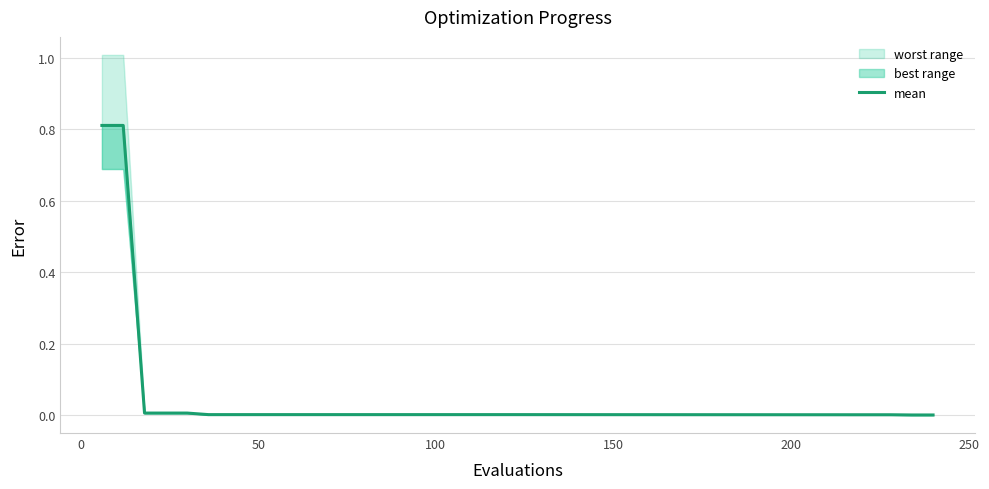

Does the chart have visible grid lines?

Yes